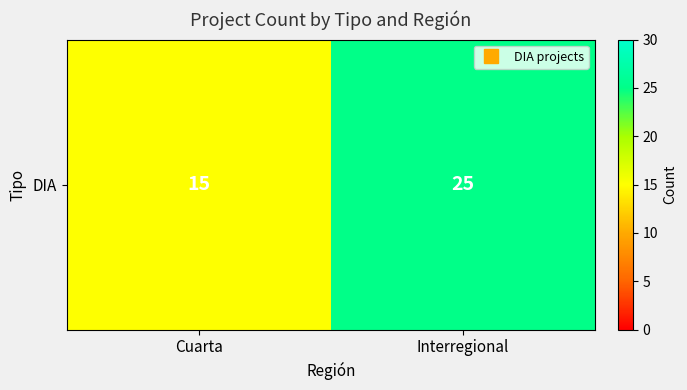

What is the minimum value shown in the chart?

15